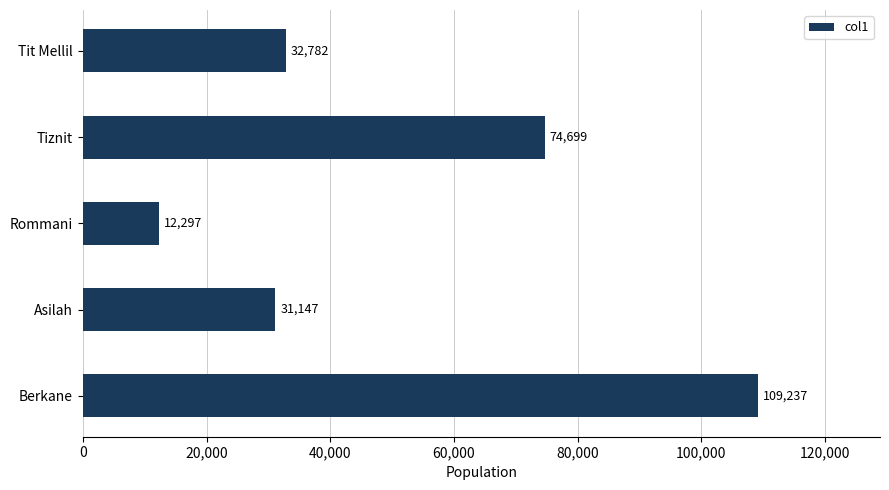

What is the change in value from Berkane to Tit Mellil?

-76455